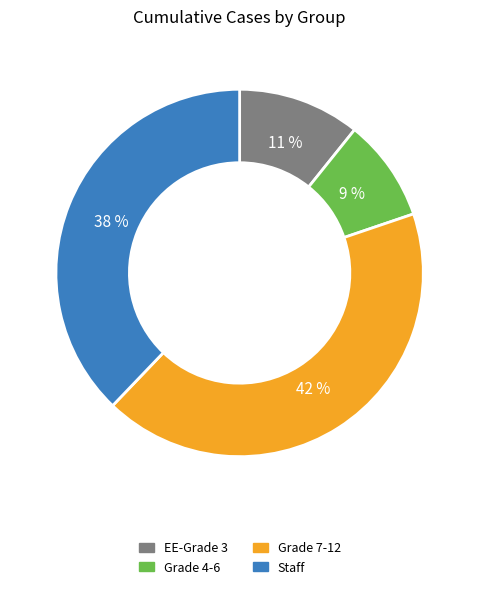

Does Grade 4-6 account for over 50% of the chart?

No